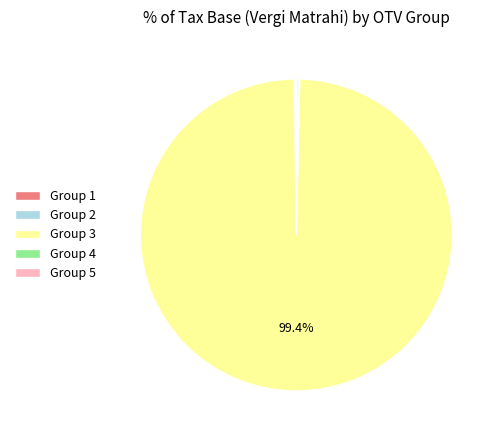

Which category accounts for the majority?

Group 3